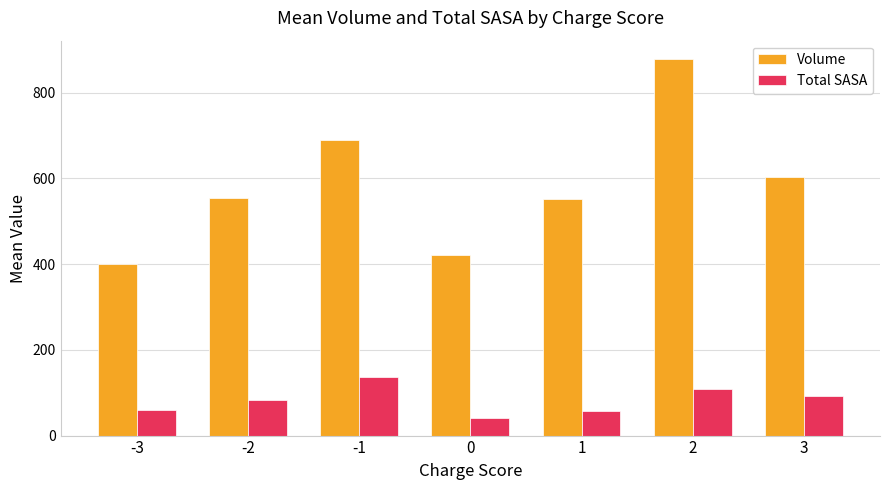

Where does the Volume series first go above 553?

-2